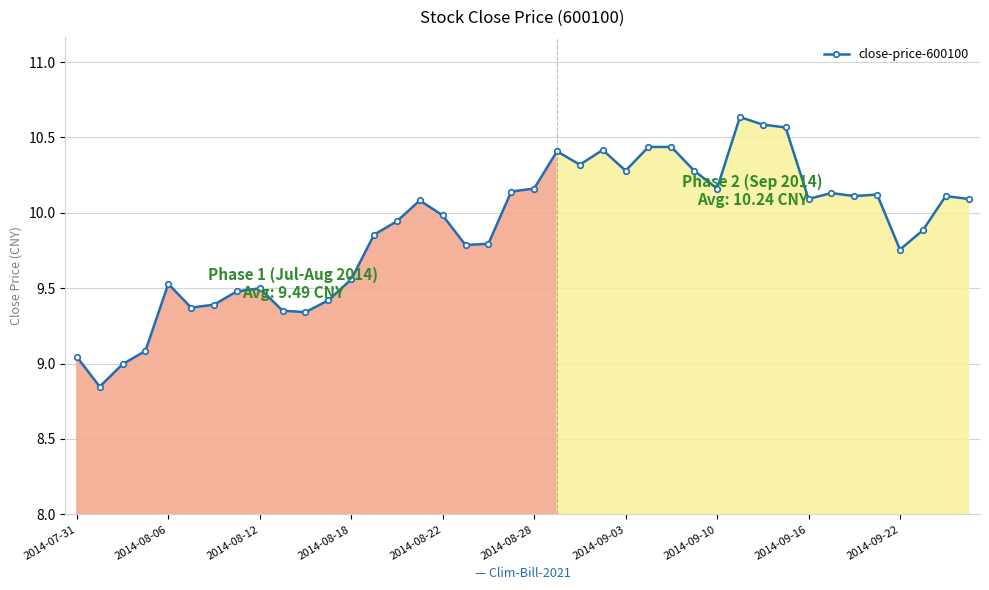

What is the difference between the second highest and second lowest values?

1.6